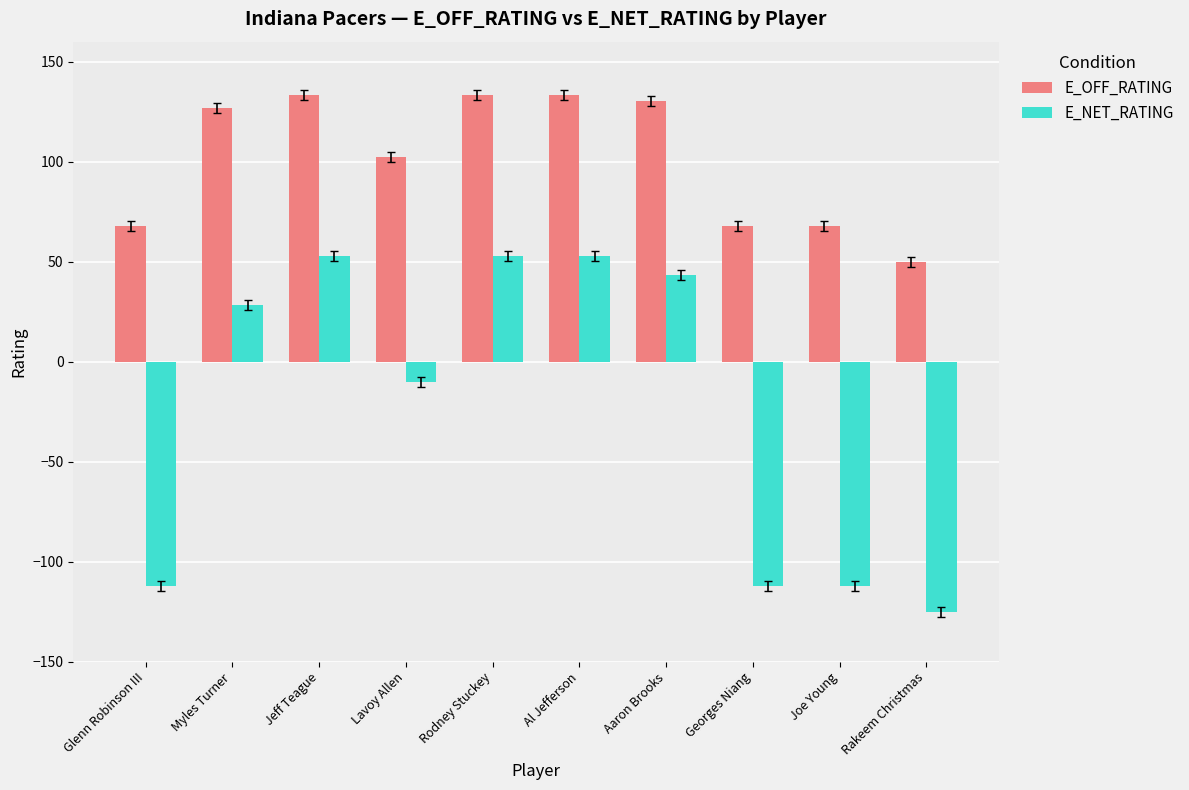

Rank the series by their average value, from highest to lowest.

E_OFF_RATING, E_NET_RATING